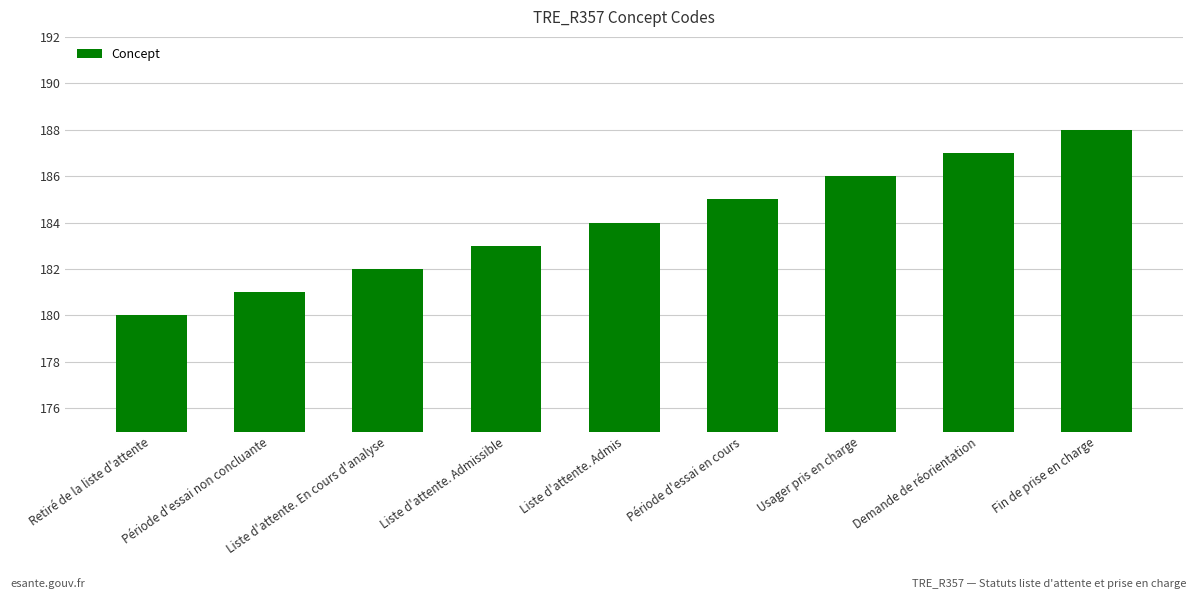

List the labels in order of value, largest first.

Fin de prise en charge, Demande de réorientation, Usager pris en charge, Période d'essai en cours, Liste d'attente. Admis, Liste d'attente. Admissible, Liste d'attente. En cours d'analyse, Période d'essai non concluante, Retiré de la liste d'attente